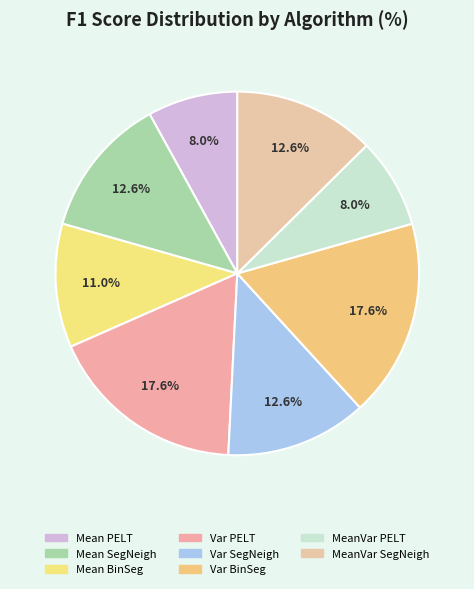

How many slices are in this pie chart?

8